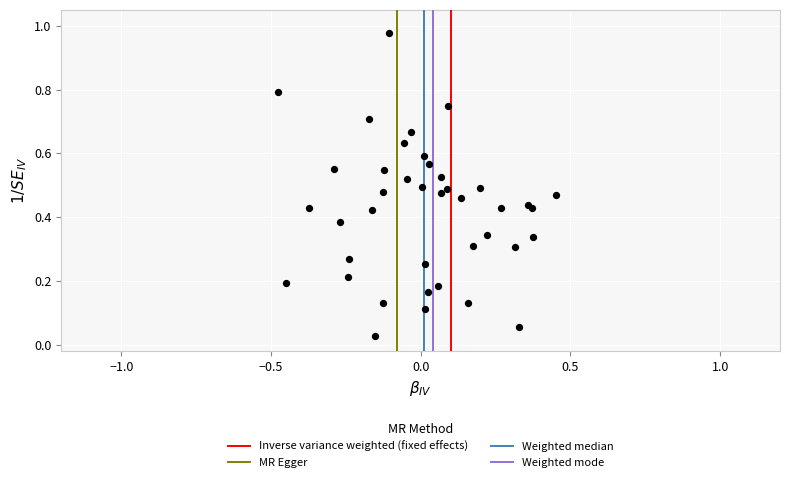

What is the range of X values (max minus min)?

0.9